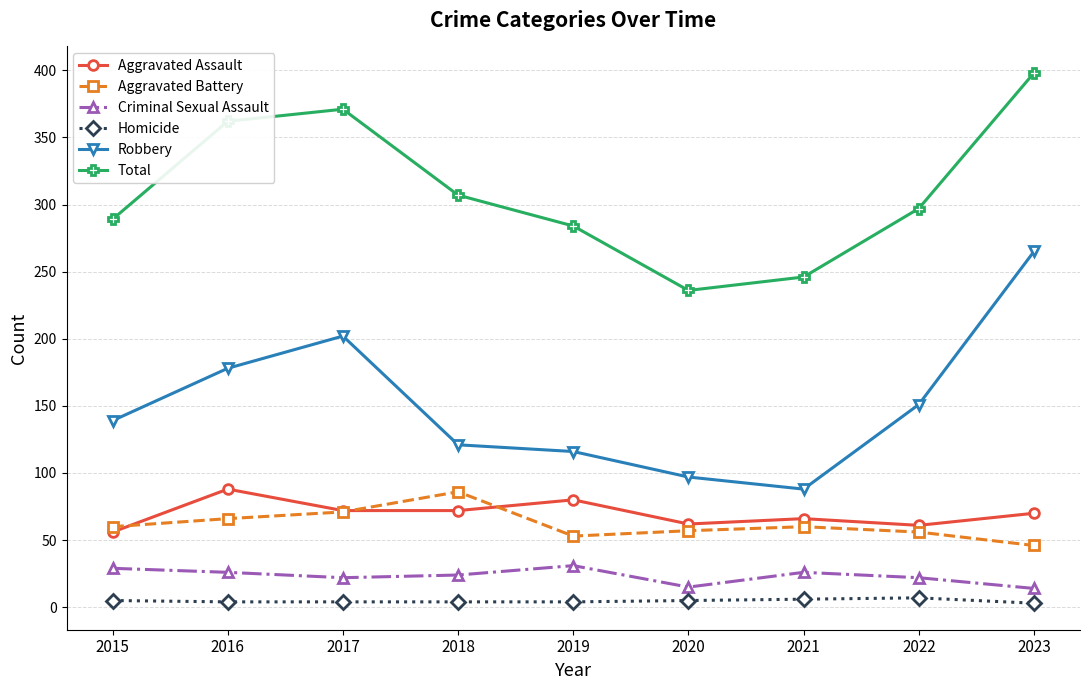

Where is the first local maximum for Aggravated Assault?

2016